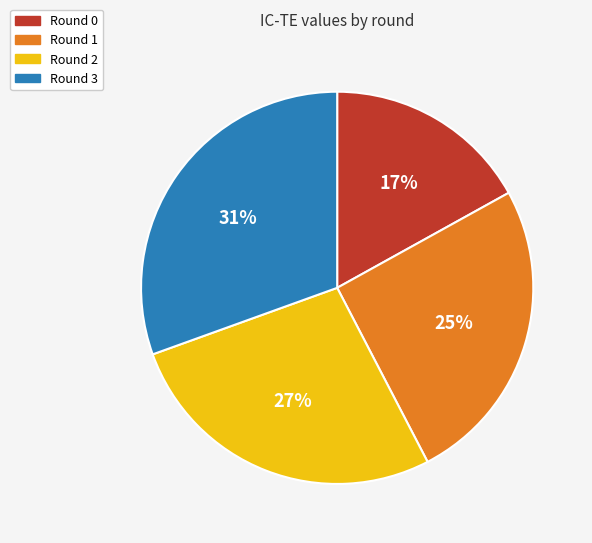

Does any single category account for the majority?

No